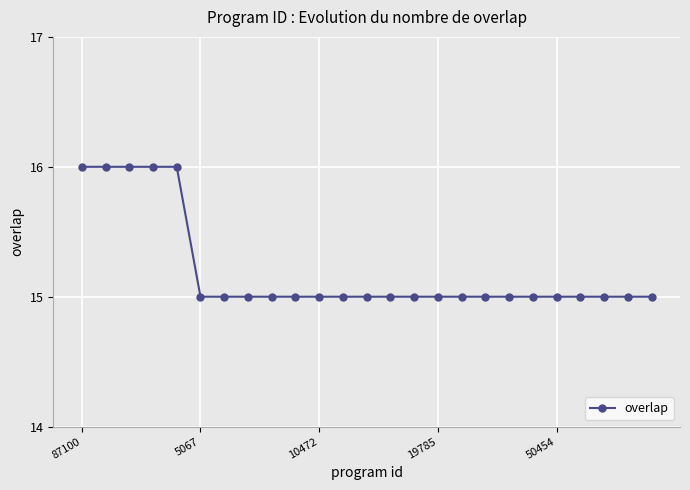

What is the sum of all values?

380